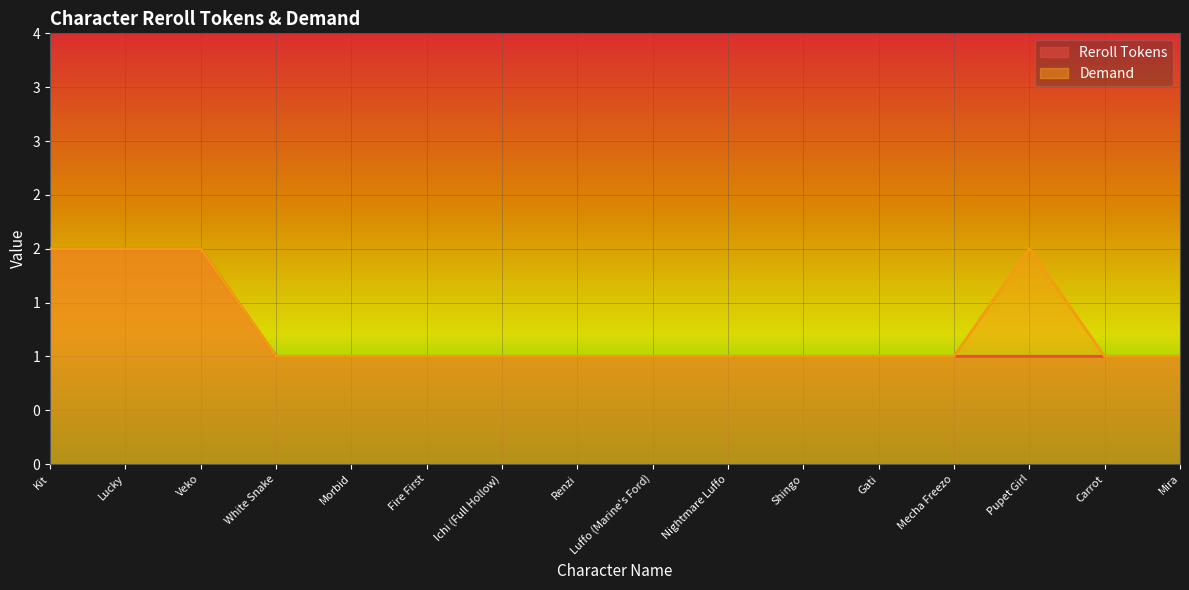

Count the Reroll Tokens values in the range 1 to 2.

16